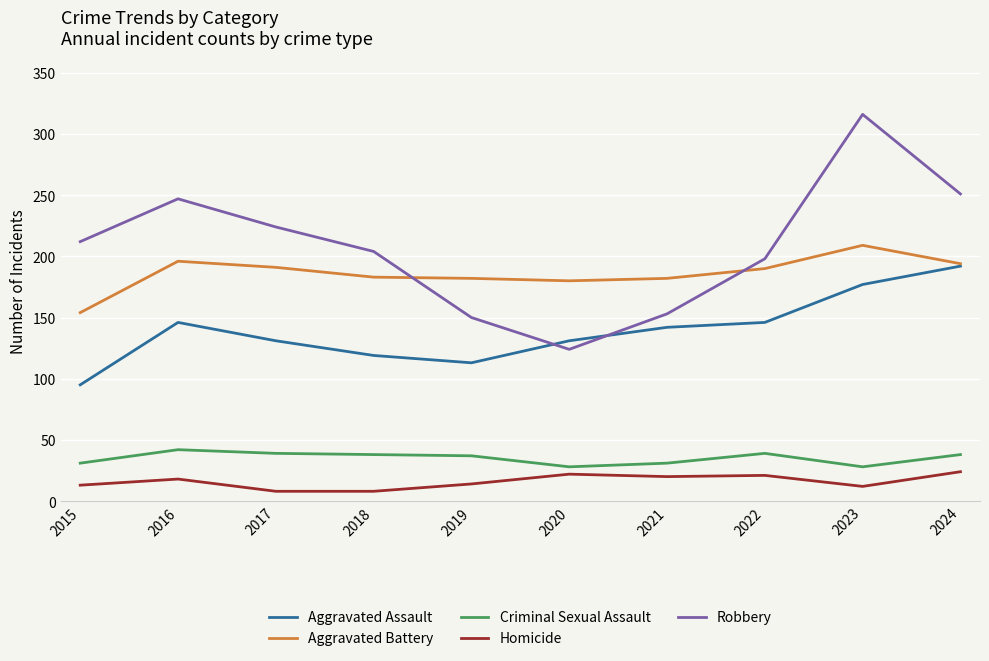

What is the lowest value of the Homicide series?

8